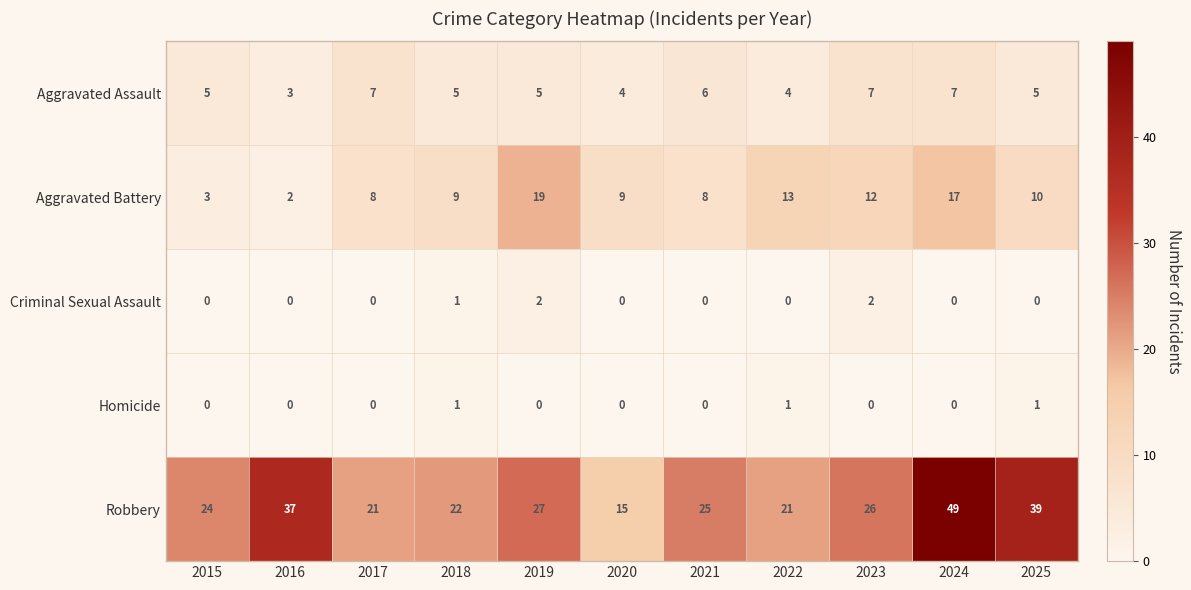

The Aggravated Assault series shows 6 at 2021. True or false?

True